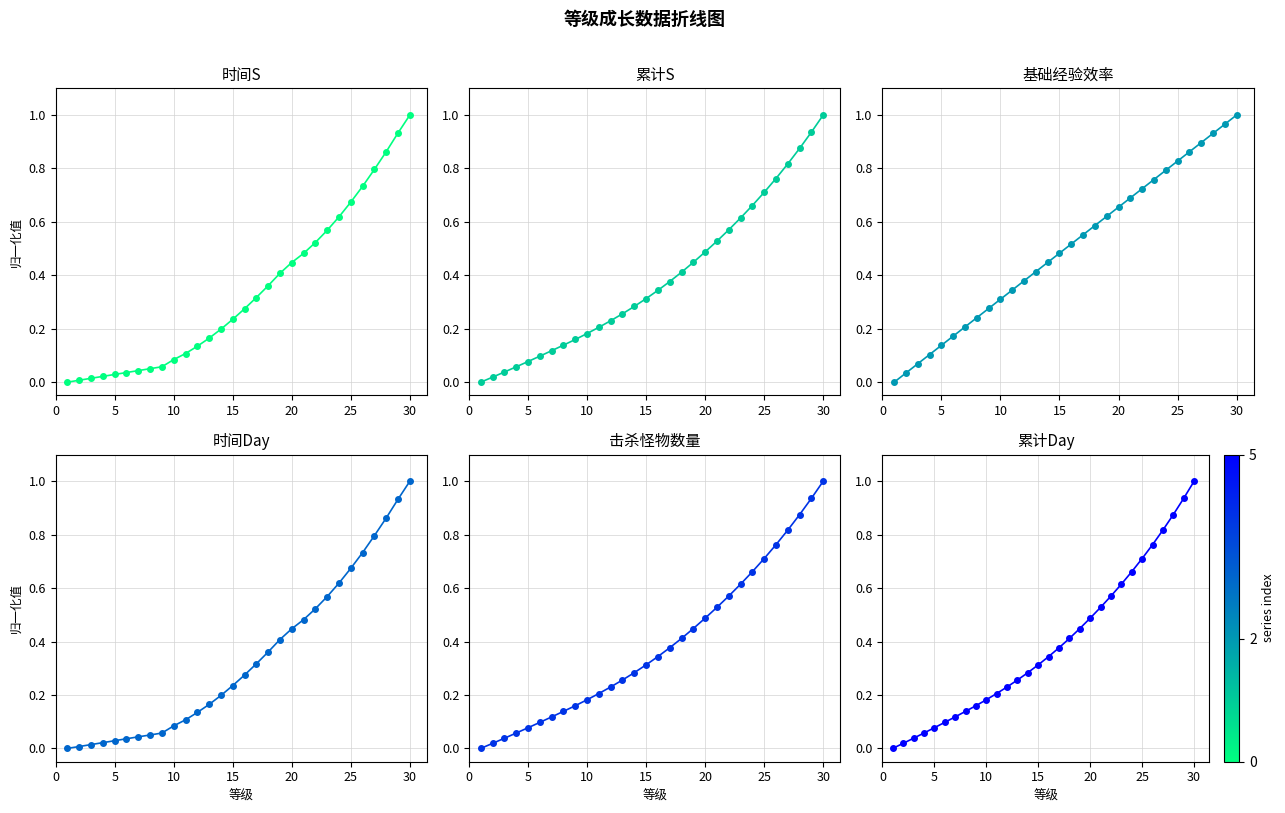

At how many categories does at least one series exceed 0?

29